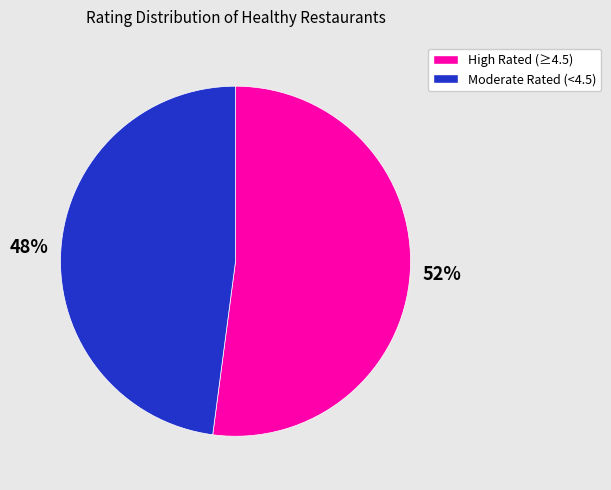

Does any single category account for the majority?

Yes